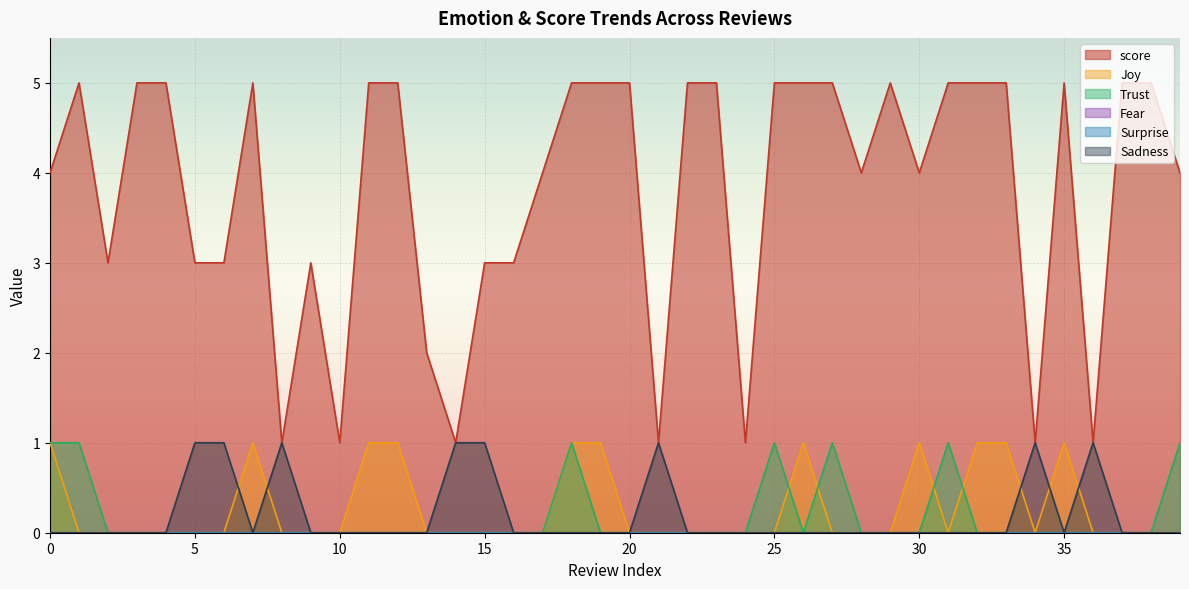

How many categories are shown in the chart?

40